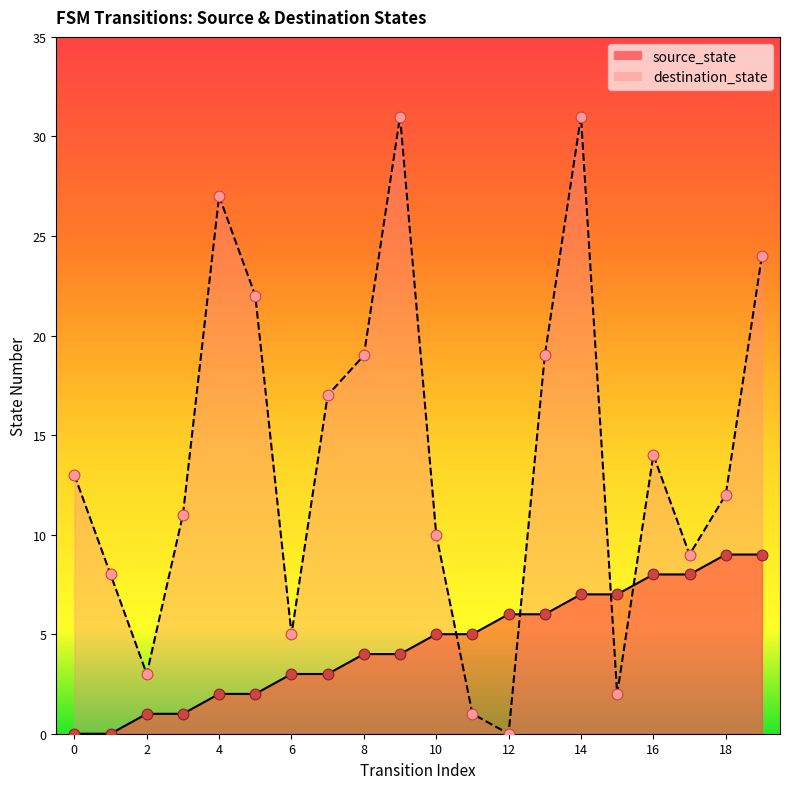

Which series has the largest Y range (max minus min)?

destination_state